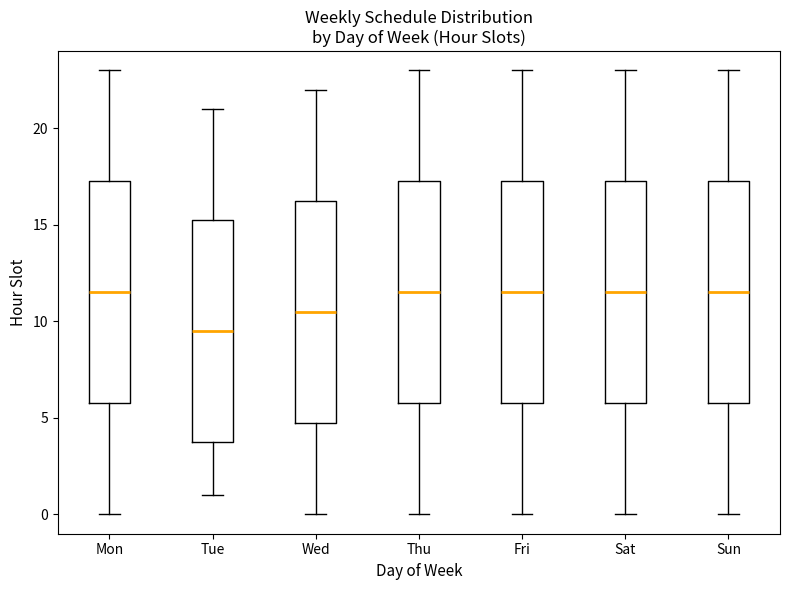

Reading left to right, read every box against the y-axis: the position of its median line, the range the box covers, and the ends of its whiskers. The values are not printed on the chart, so give them approximately, as read against the axis.

Mon: median 11.5, box 6.0 to 17.5, whiskers 0.0 to 23.0
Tue: median 9.5, box 4.0 to 15.5, whiskers 1.0 to 21.0
Wed: median 10.5, box 5.0 to 16.5, whiskers 0.0 to 22.0
Thu: median 11.5, box 6.0 to 17.5, whiskers 0.0 to 23.0
Fri: median 11.5, box 6.0 to 17.5, whiskers 0.0 to 23.0
Sat: median 11.5, box 6.0 to 17.5, whiskers 0.0 to 23.0
Sun: median 11.5, box 6.0 to 17.5, whiskers 0.0 to 23.0